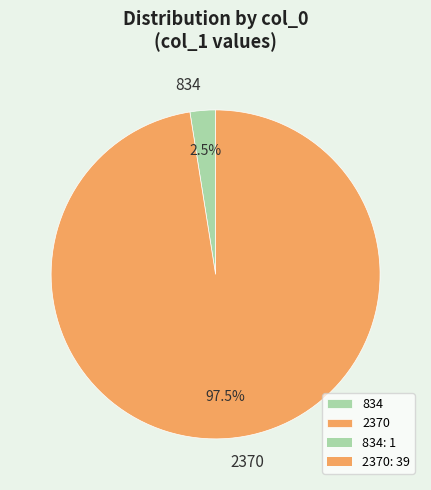

What is the total percentage of 2370 and 834?

100.0%